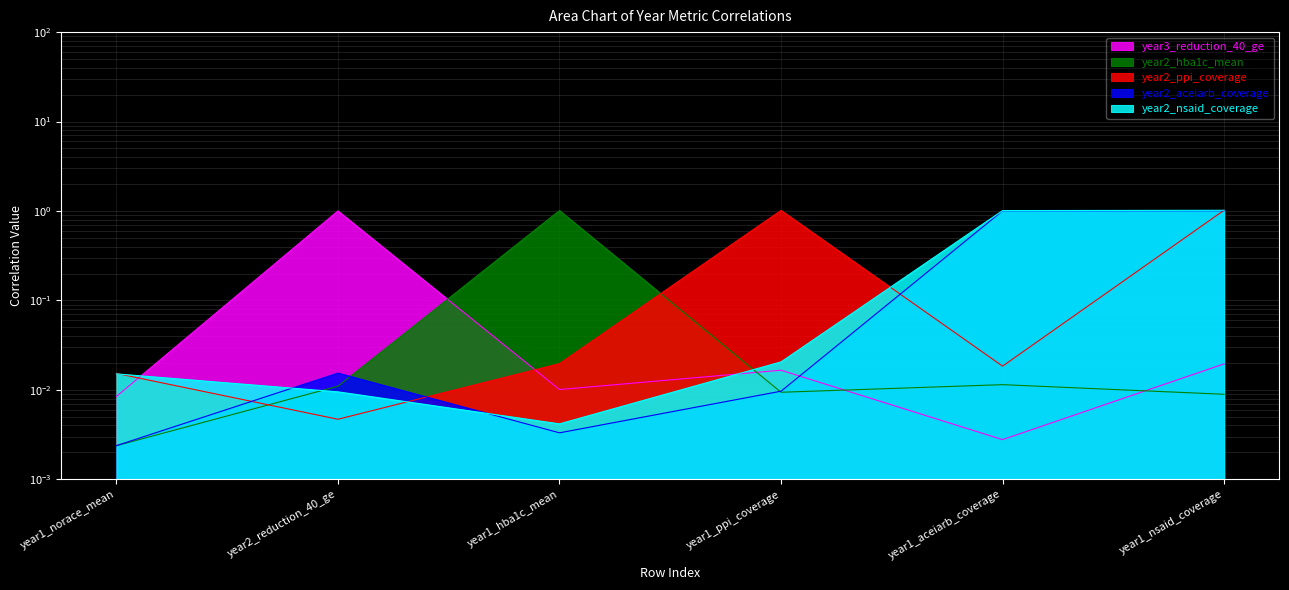

How many distinct data groups are displayed?

5